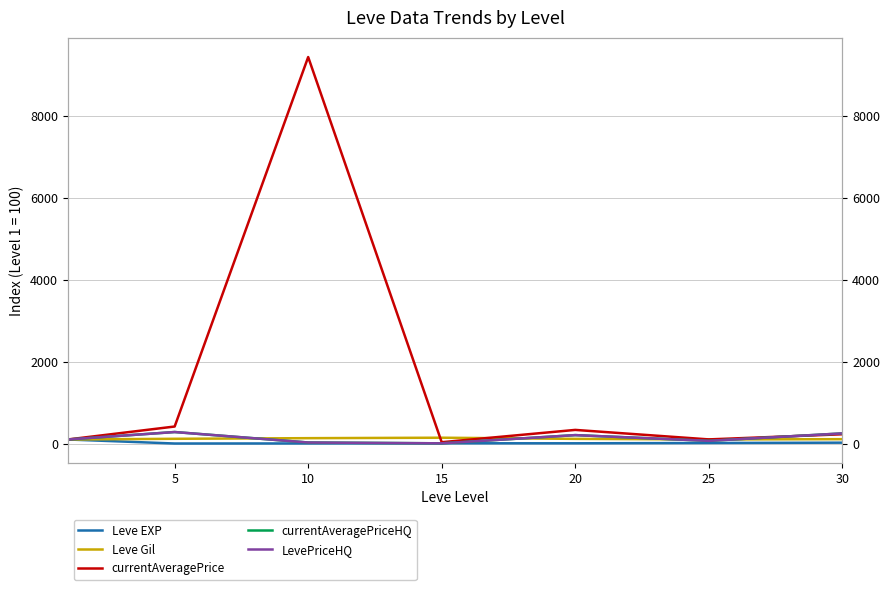

Is this an area chart (filled region under the line)?

No